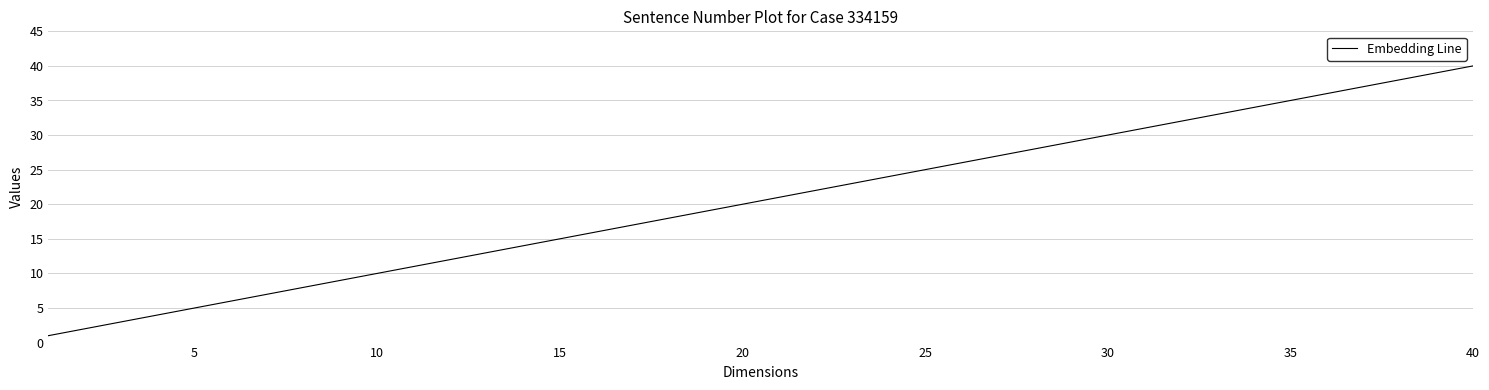

What is the sum of all values?

820